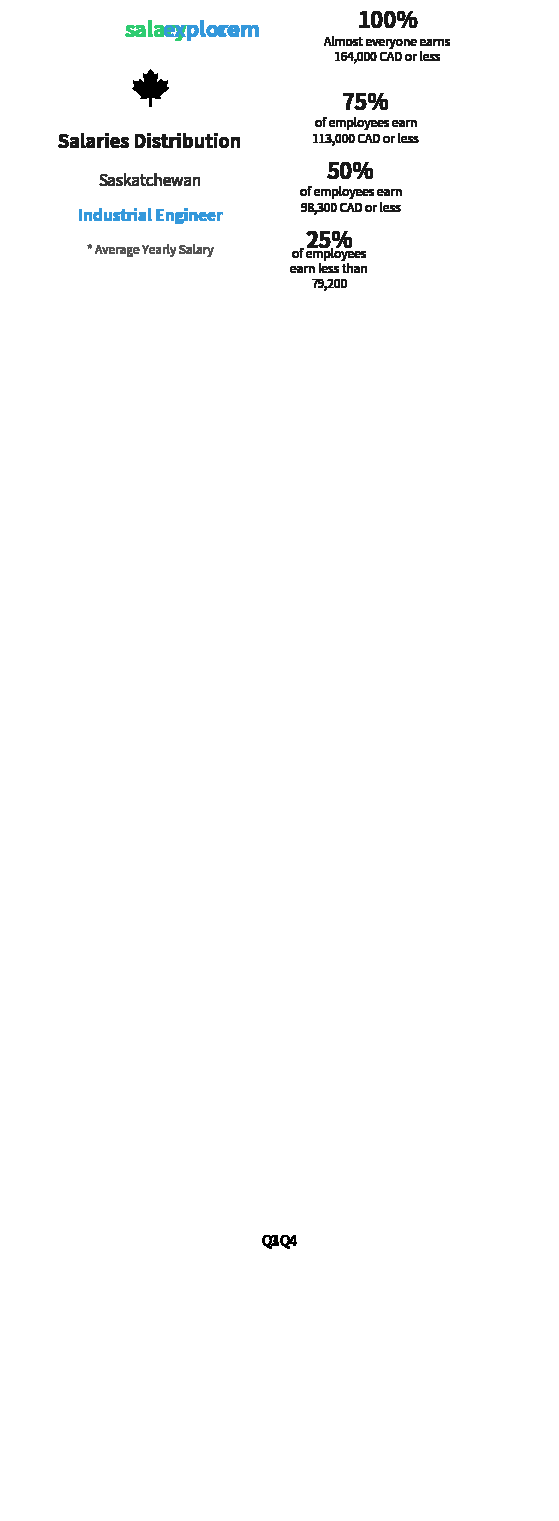

Which category accounts for the majority?

Q4